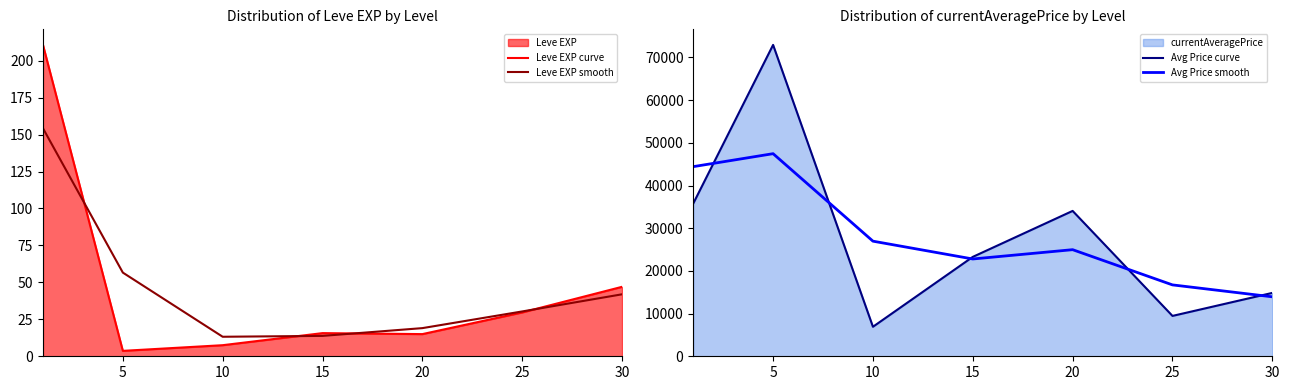

How many lines are shown in the chart?

4